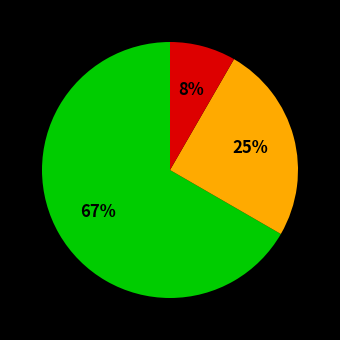

Is there any slice that represents more than half of the pie?

Yes